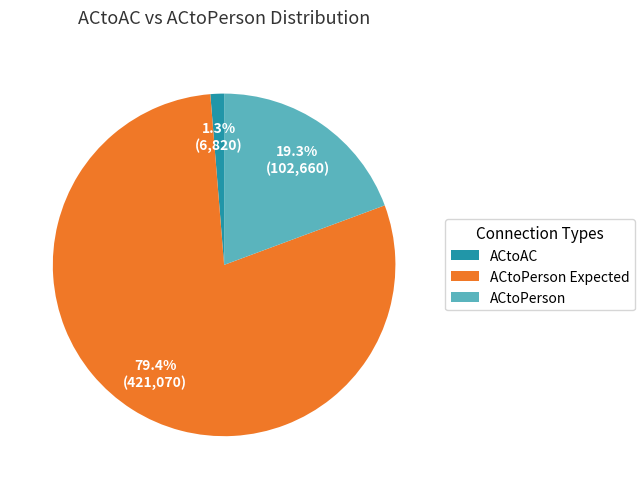

How many segments does this pie chart have?

3